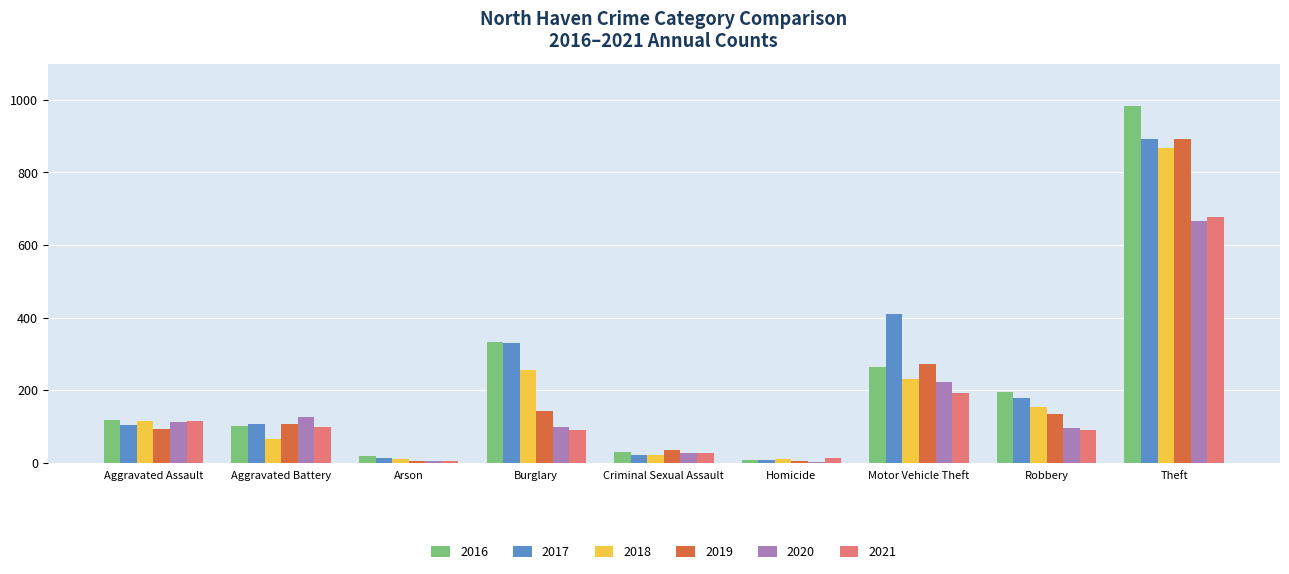

Count the number of categories in the chart.

9